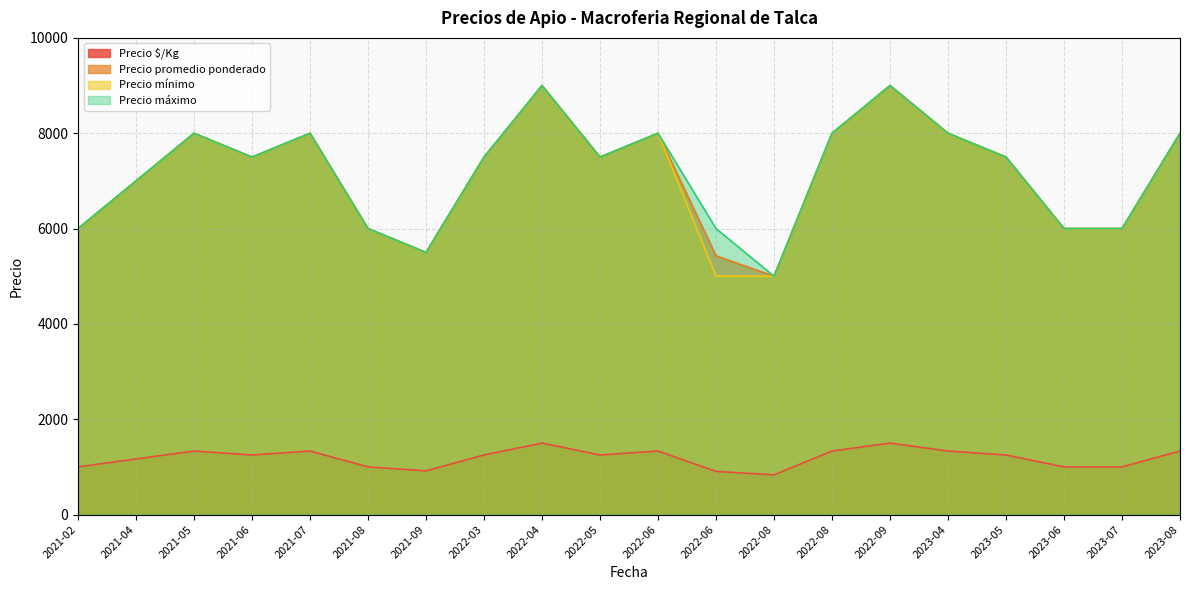

True or false: Precio promedio ponderado has more than 0 interior local peaks.

True